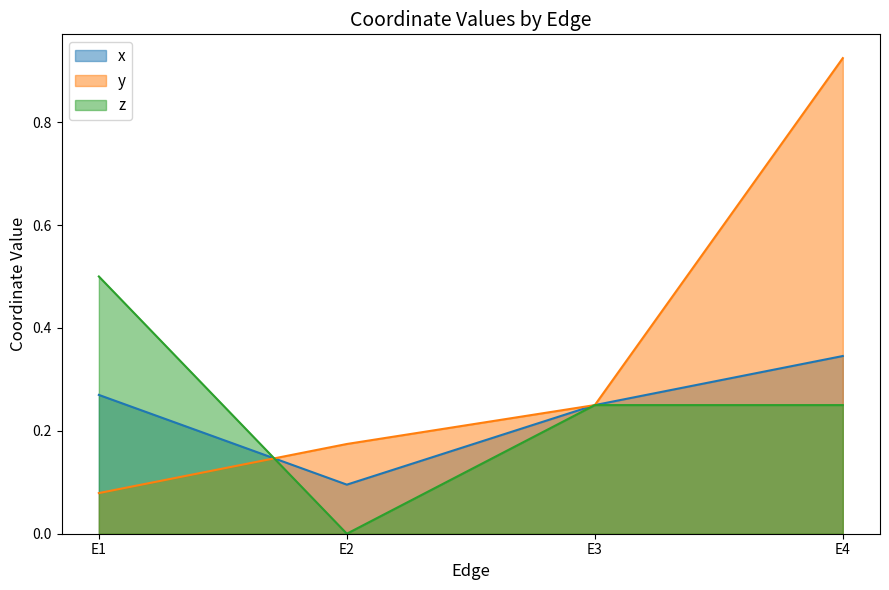

After their last crossing, which series has the higher values: x or z?

x